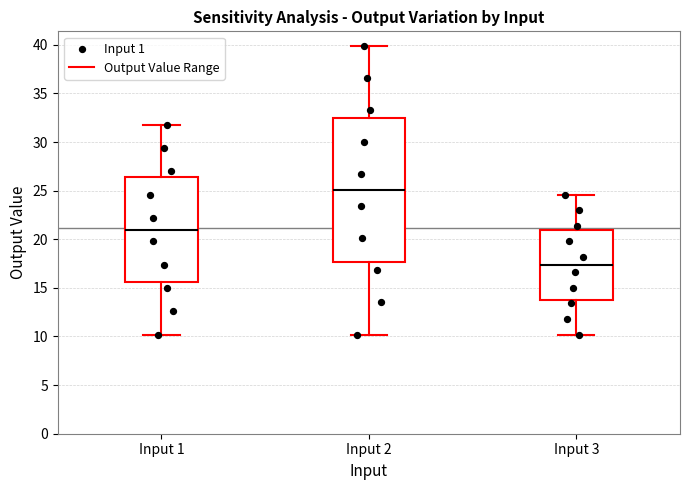

Comparing the boxes themselves (not the whiskers), which one is the tallest?

Input 2